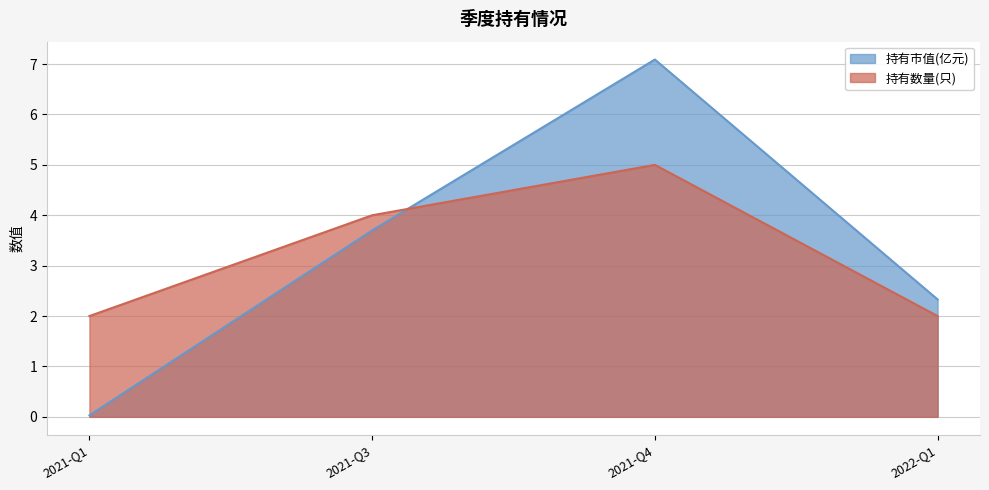

How many lines are shown in the chart?

2